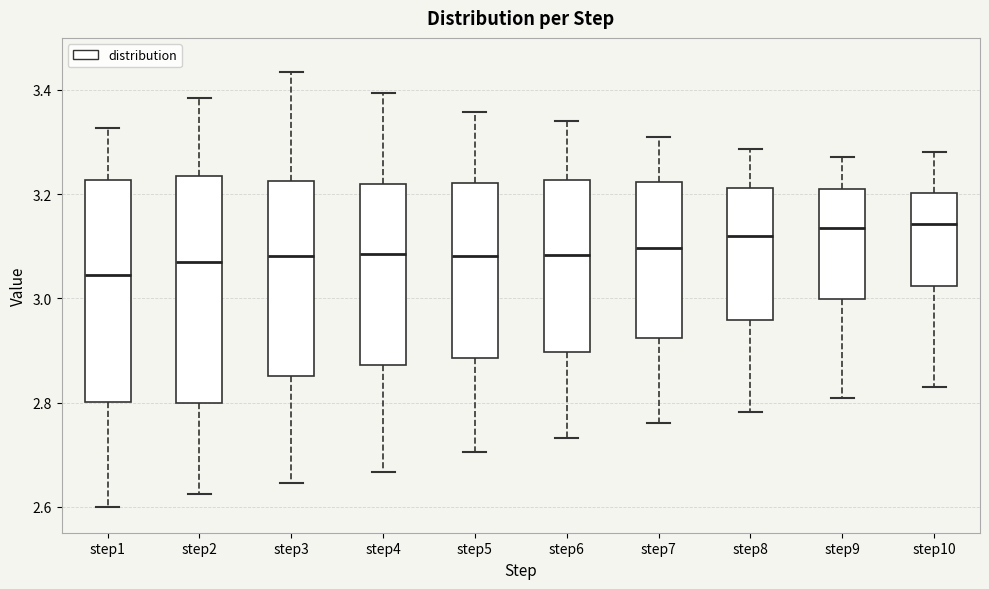

Where does the upper whisker of the box for step8 end on the y-axis? The values are not printed on the chart, so give them approximately, as read against the axis.

3.28